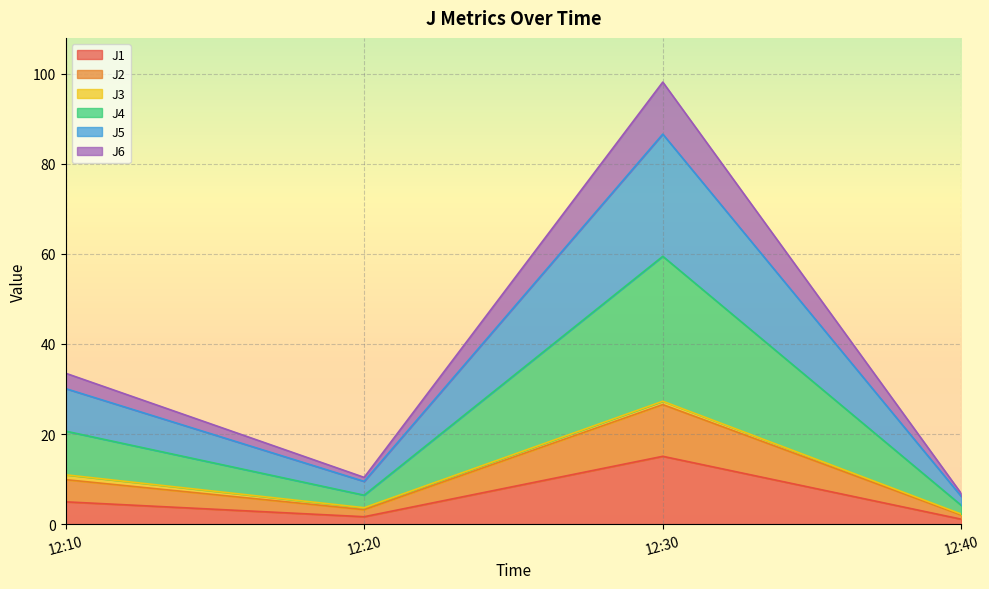

What is the minimum value shown in the chart?

1.1